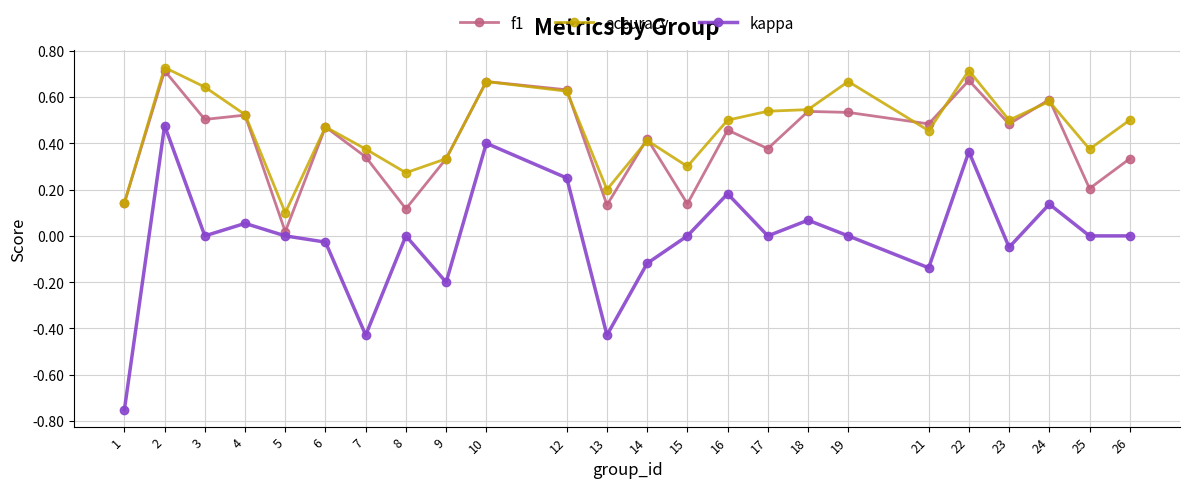

How many series are shown in this chart?

3